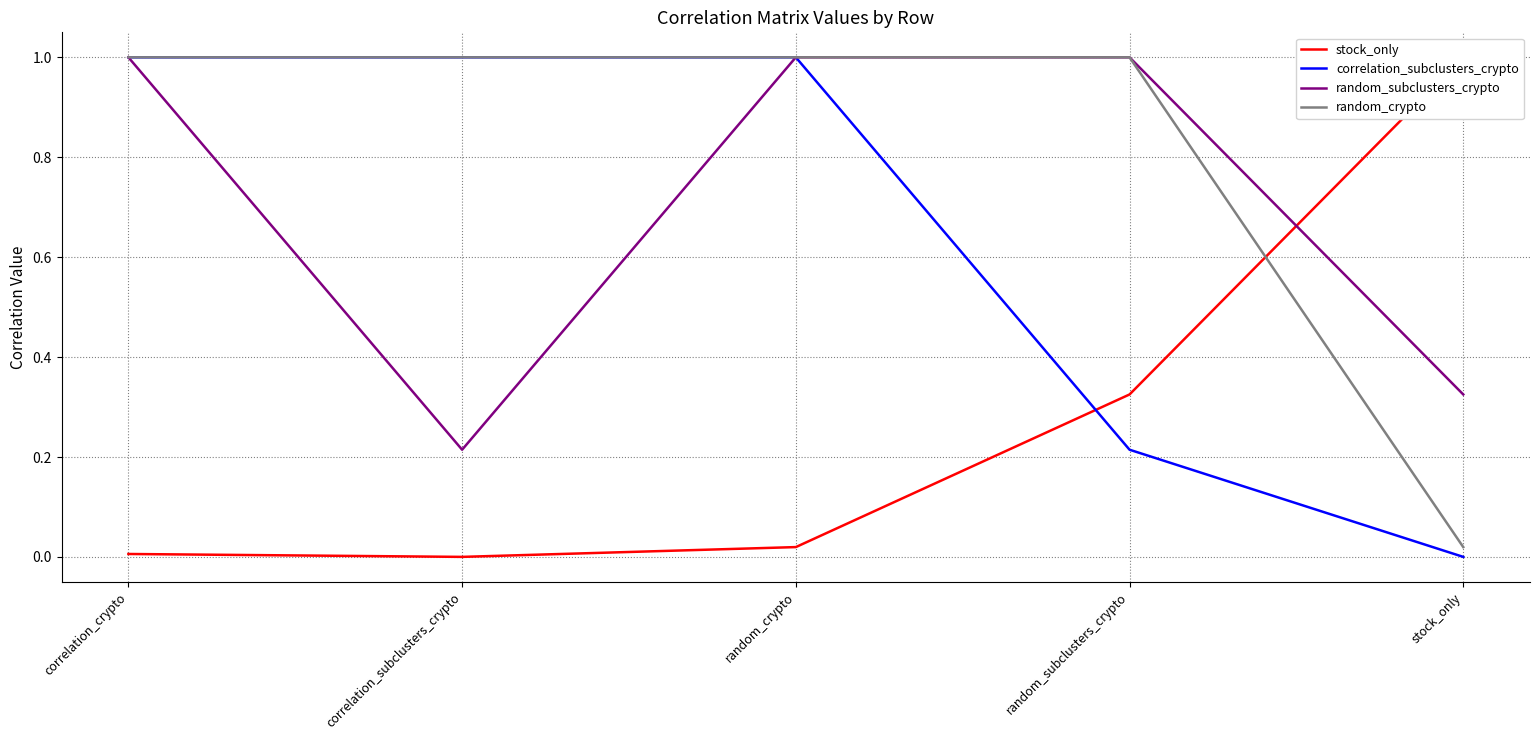

Rank the series by their maximum value, from highest to lowest.

stock_only, correlation_subclusters_crypto, random_subclusters_crypto, random_crypto